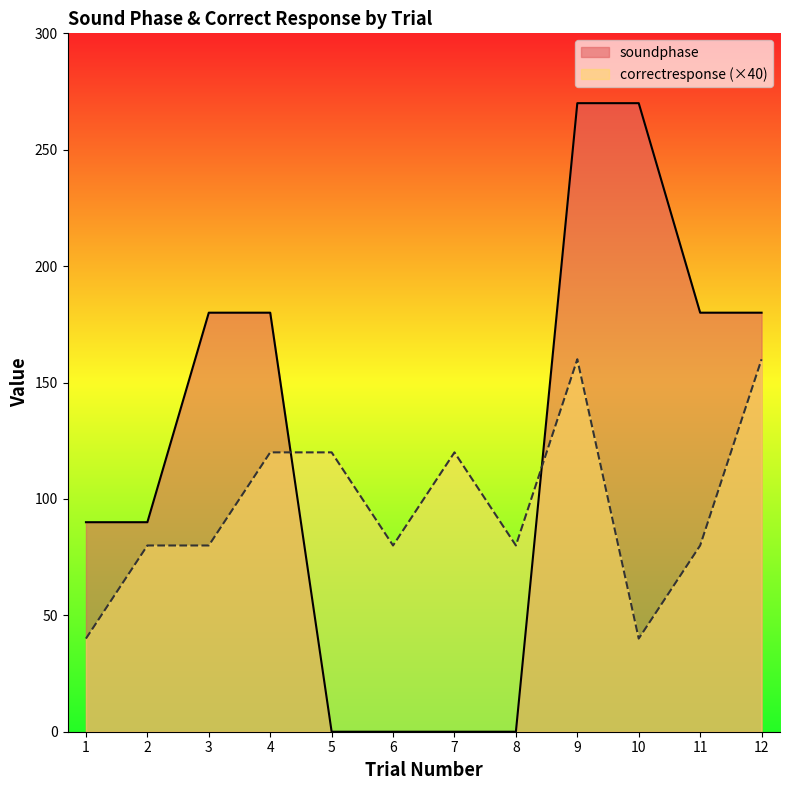

At which category does the chart reach its peak across all series?

9